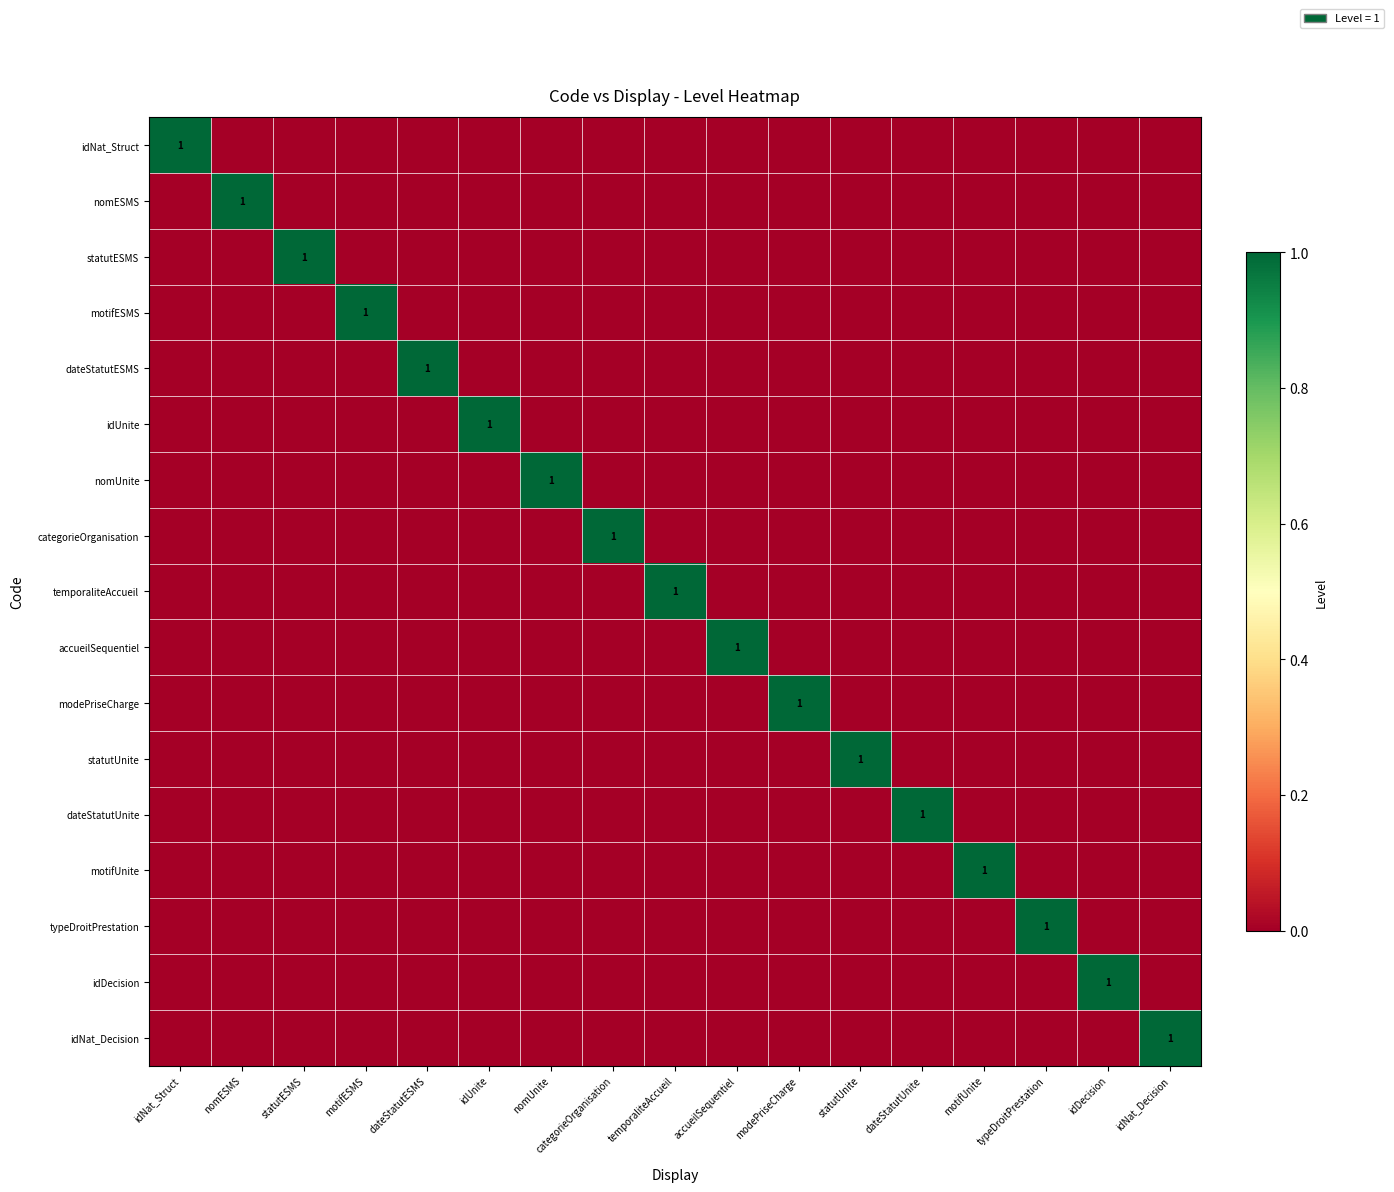

Which has a higher value, dateStatutUnite or accueilSequentiel?

dateStatutUnite